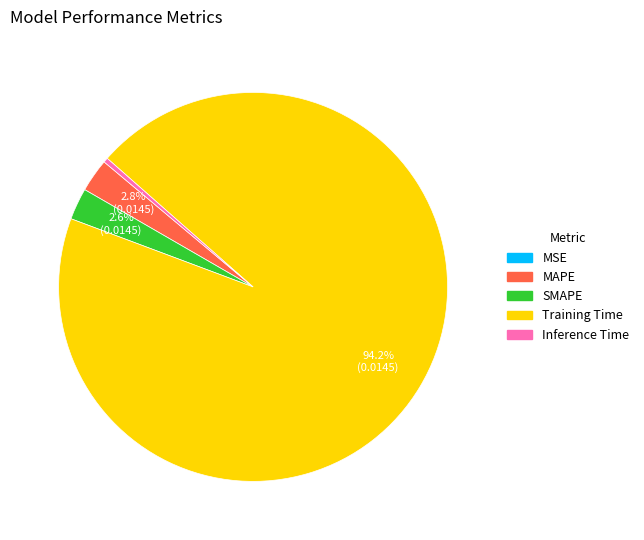

What is the largest slice in the pie chart?

Training Time